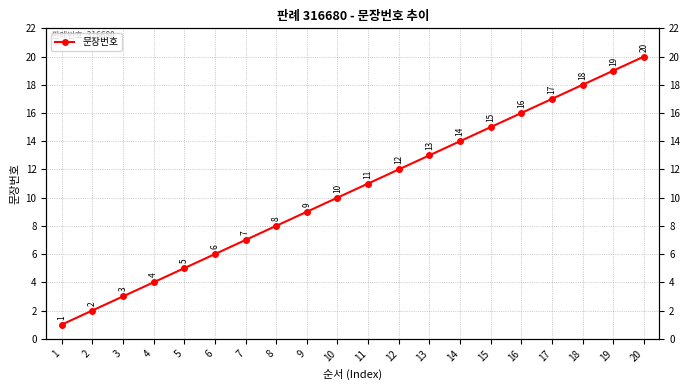

True or false: the data shows 15 at 15.

True